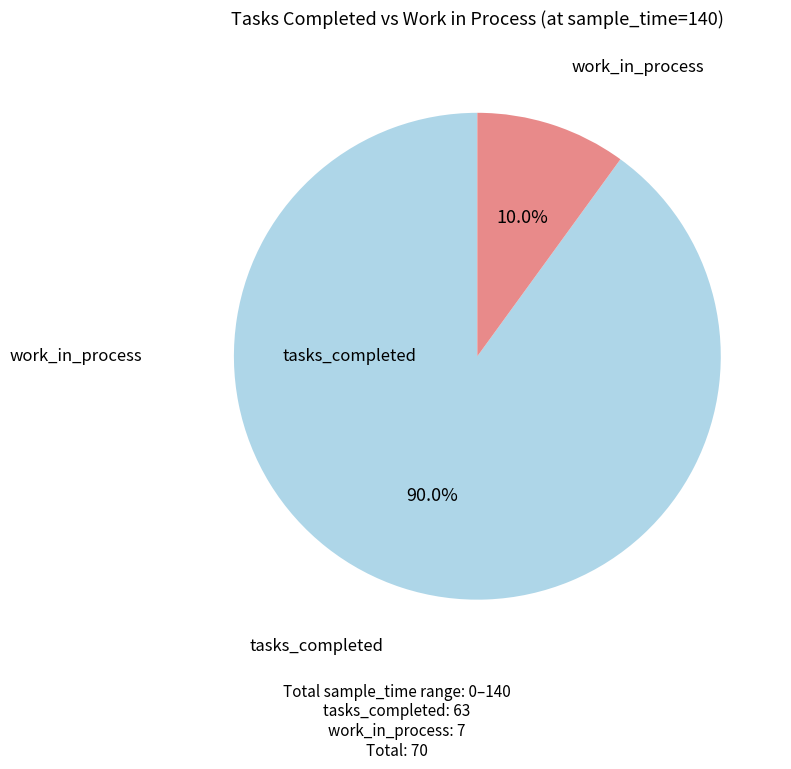

Is there a majority slice in this chart?

Yes